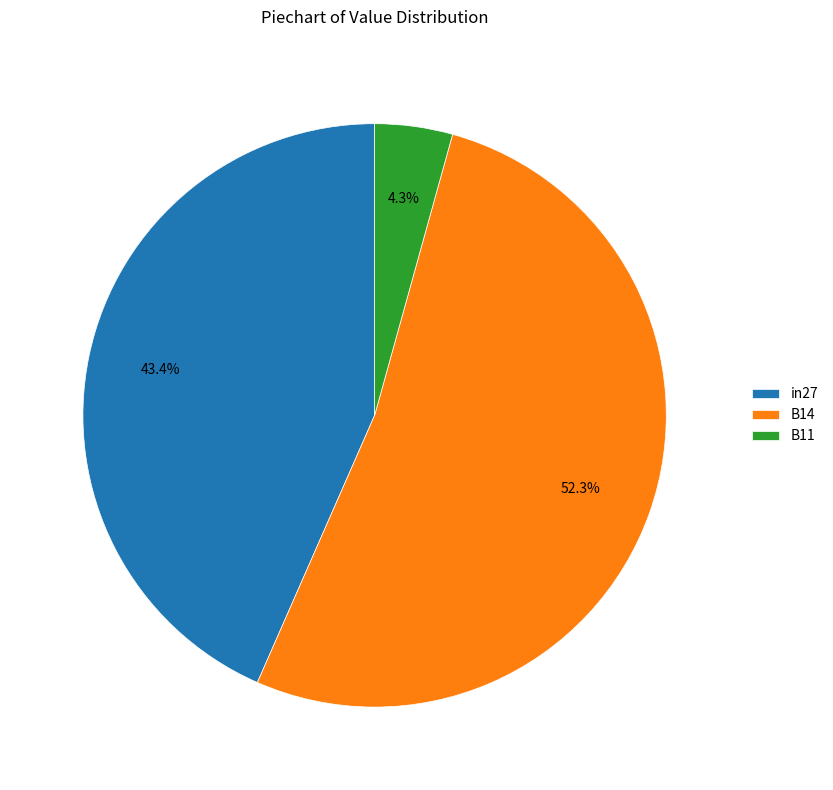

Does B11 represent more than half of the total?

No